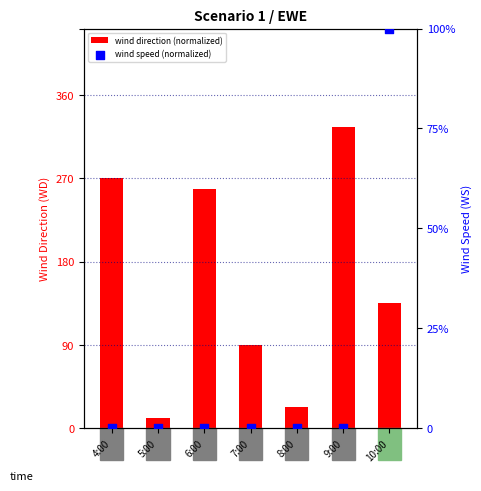

At which category is the sum across all series the highest?

10:00